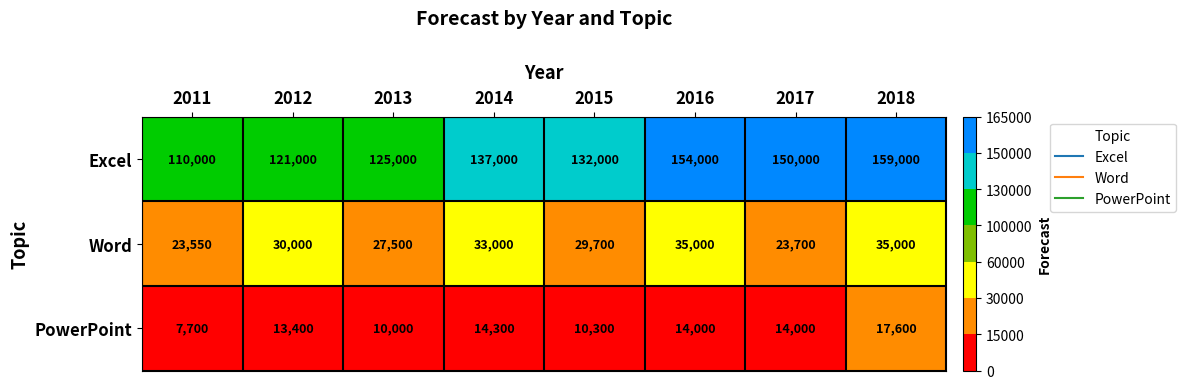

Between 2013 and 2018, which series saw the biggest shift?

Excel